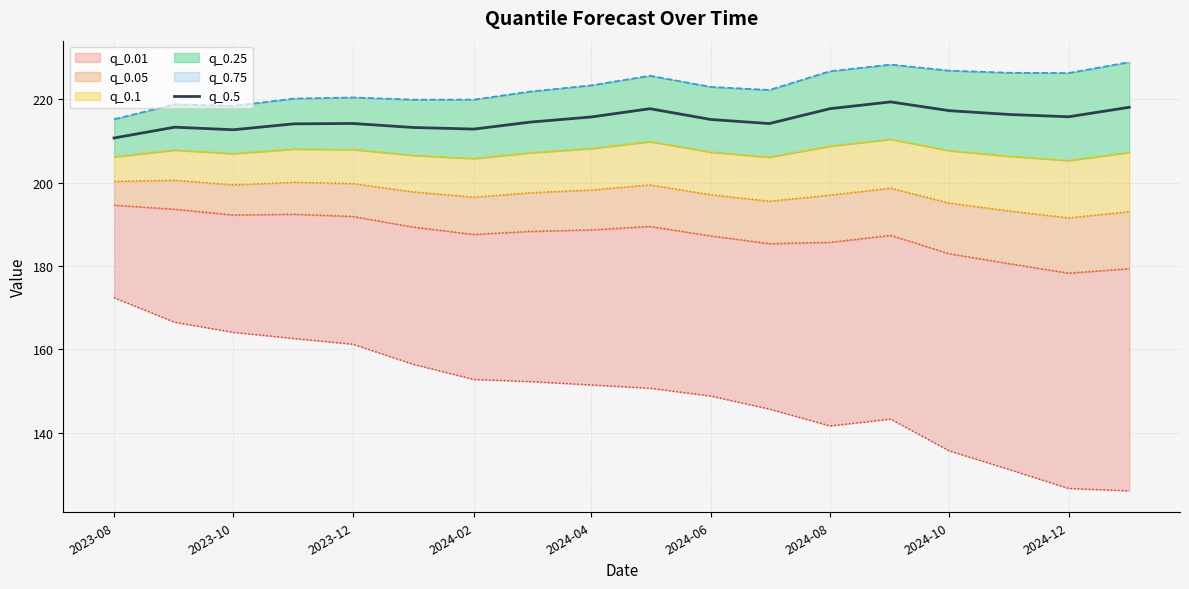

What is the maximum value for q_0.5?

219.3